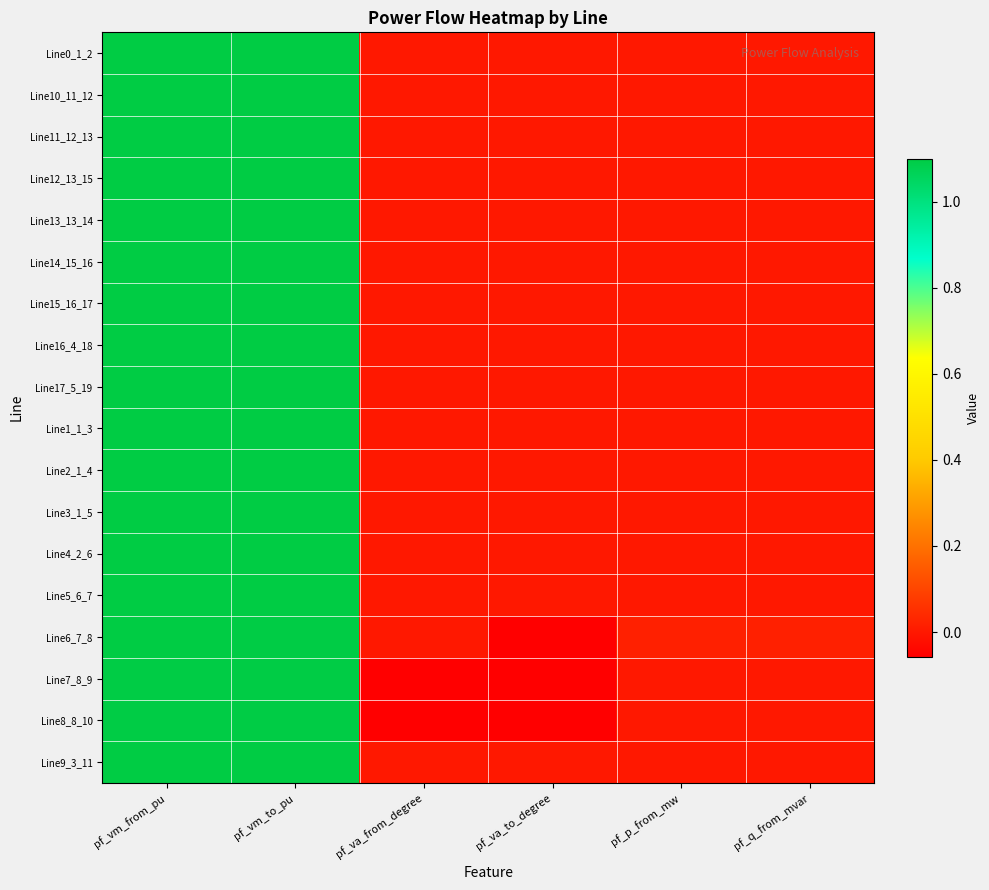

Rank the series at pf_vm_to_pu from highest to lowest value.

Line13_13_14, Line16_4_18, Line2_1_4, Line10_11_12, Line11_12_13, Line12_13_15, Line14_15_16, Line15_16_17, Line9_3_11, Line17_5_19, Line1_1_3, Line3_1_5, Line0_1_2, Line4_2_6, Line5_6_7, Line7_8_9, Line8_8_10, Line6_7_8